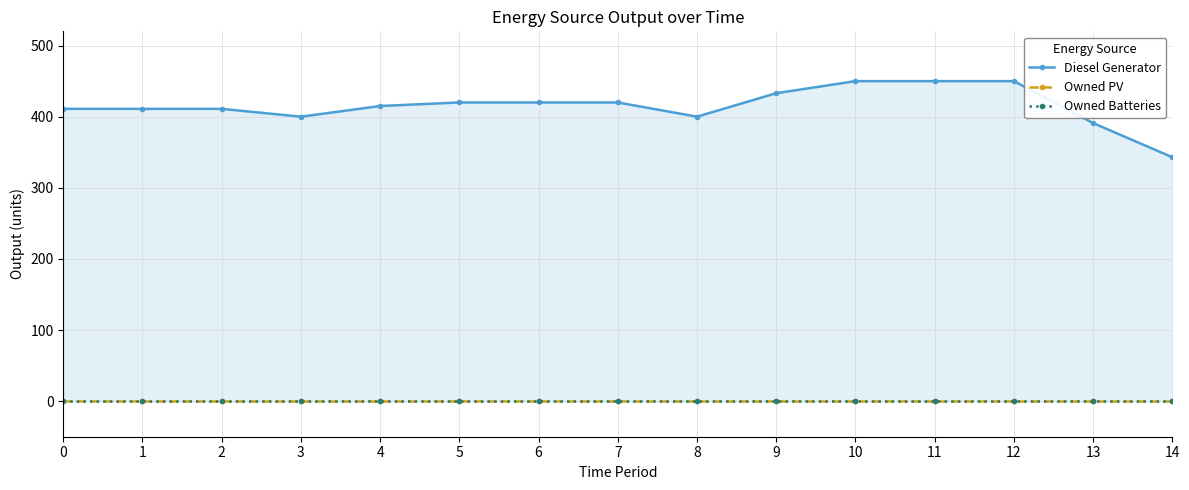

Reading left to right, transcribe all the data shown in this chart.

Diesel Generator: 0=411	1=411	2=411	3=400	4=415	5=420	6=420	7=420	8=400	9=433	10=450	11=450	12=450	13=391	14=343
Owned PV: 0=0	1=0	2=0	3=0	4=0	5=0	6=0	7=0	8=0	9=0	10=0	11=0	12=0	13=0	14=0
Owned Batteries: 0=0	1=0	2=0	3=0	4=0	5=0	6=0	7=0	8=0	9=0	10=0	11=0	12=0	13=0	14=0